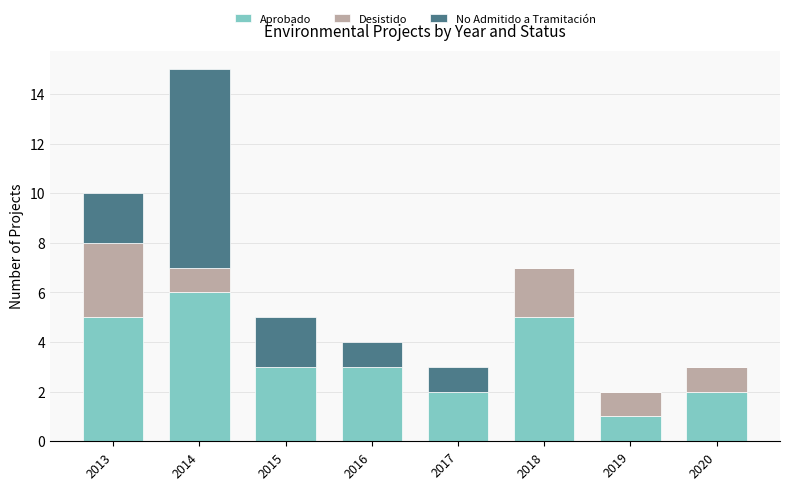

What is the maximum value for Aprobado?

6